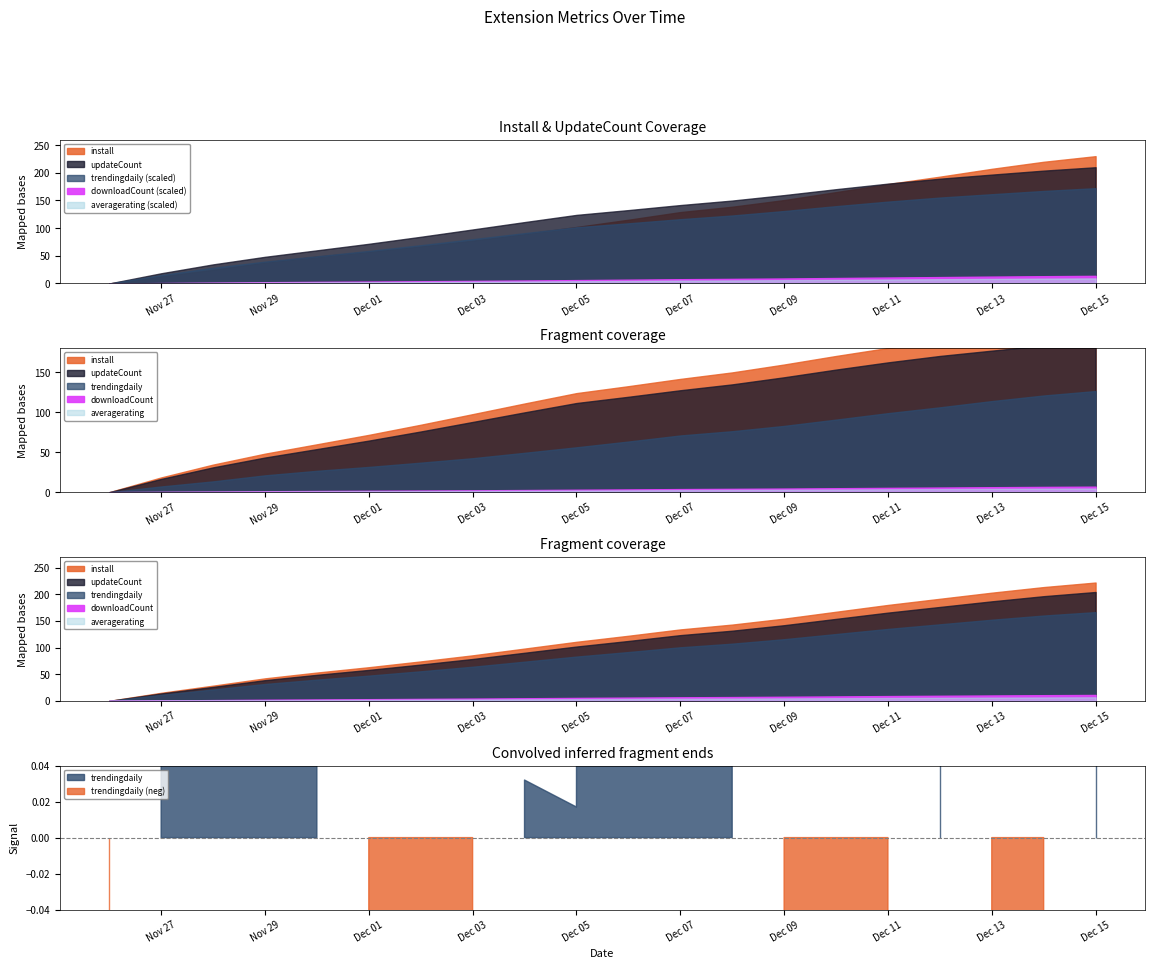

What is the label of the 14th point from the right?

2024-12-02